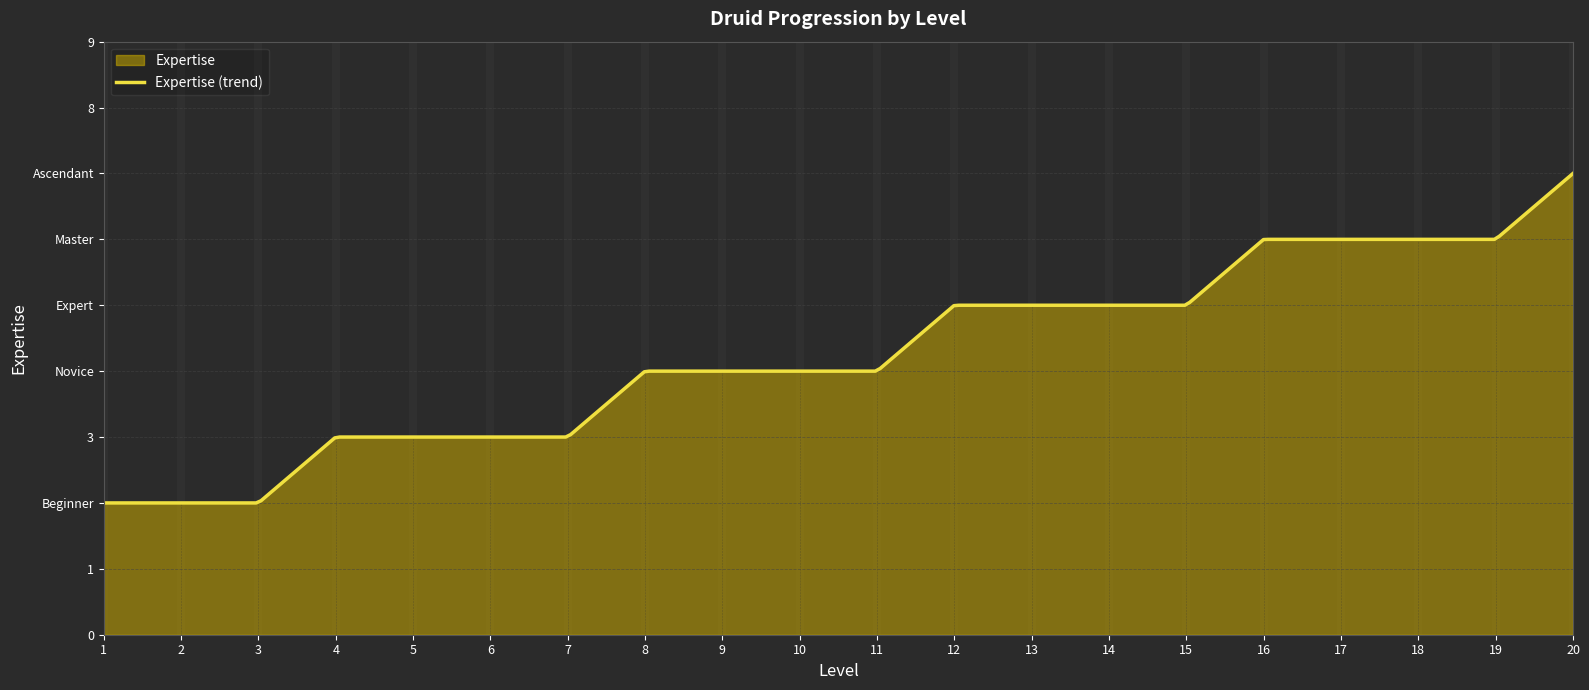

True or false: there are more than 2 points higher than both neighbors.

False